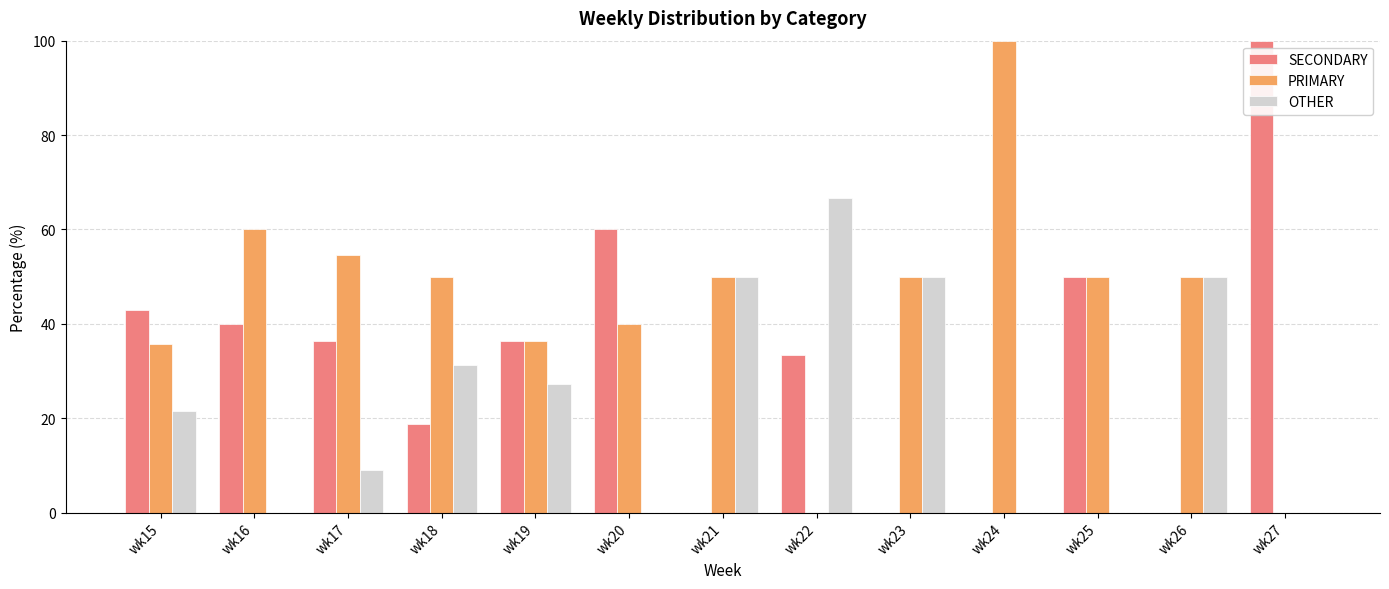

What is the sum of all SECONDARY values?

417.7